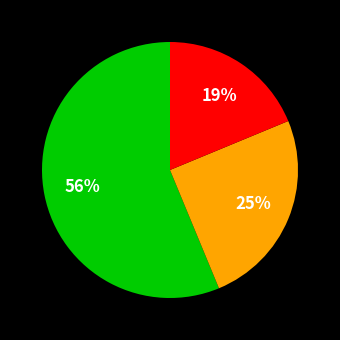

How many segments does this pie chart have?

3